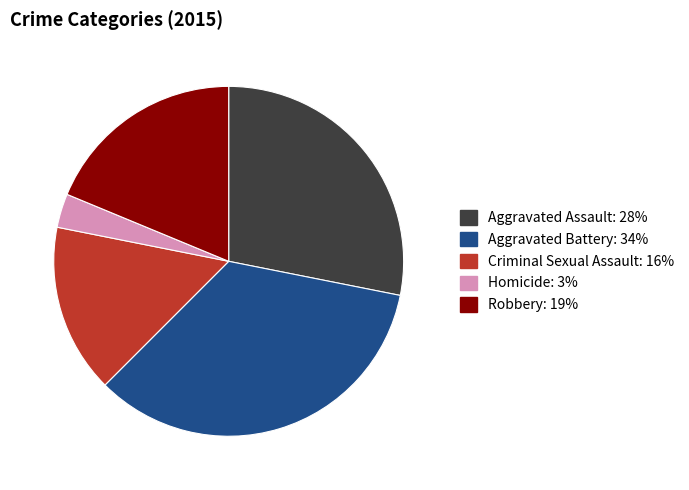

Is it true that Homicide is 13% of the pie?

False